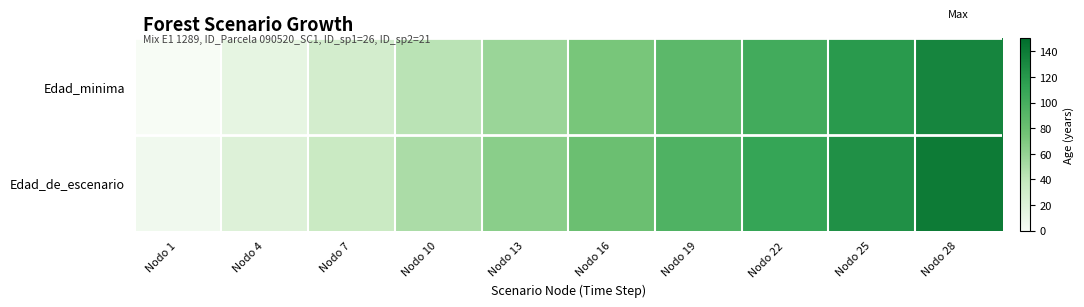

Reading left to right, list all the values displayed in this chart.

Edad_minima: Nodo 1=0	Nodo 4=13	Nodo 7=28	Nodo 10=43	Nodo 13=58	Nodo 16=73	Nodo 19=88	Nodo 22=103	Nodo 25=118	Nodo 28=133
Edad_de_escenario: Nodo 1=5	Nodo 4=20	Nodo 7=35	Nodo 10=50	Nodo 13=65	Nodo 16=80	Nodo 19=95	Nodo 22=110	Nodo 25=125	Nodo 28=140